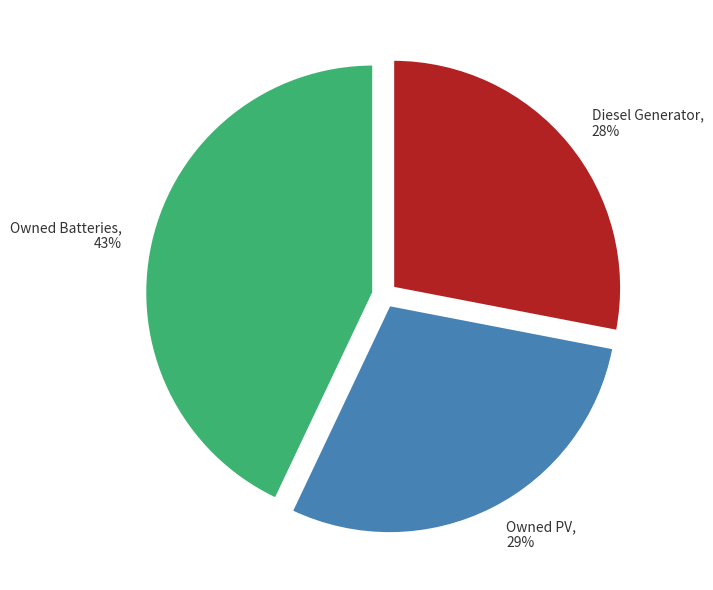

Combined, do Diesel Generator and Owned PV account for over 50%?

Yes